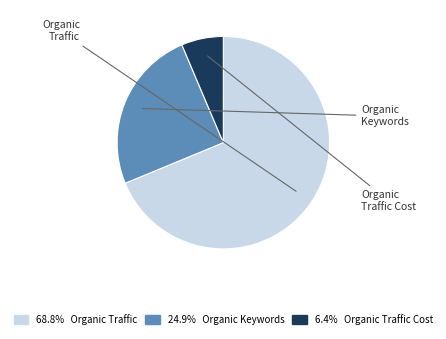

Does any single category account for the majority?

Yes